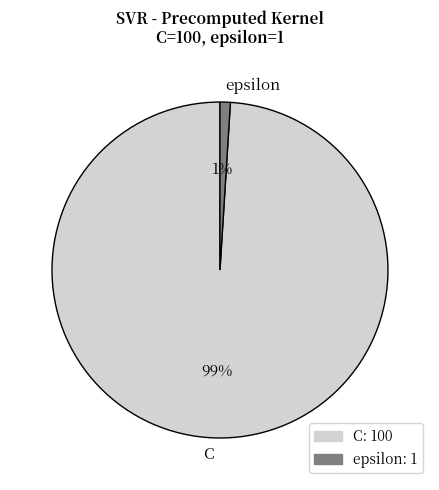

How many segments does this pie chart have?

2